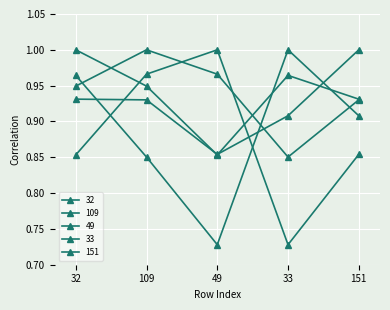

What is the label of the 1st point from the left?

32